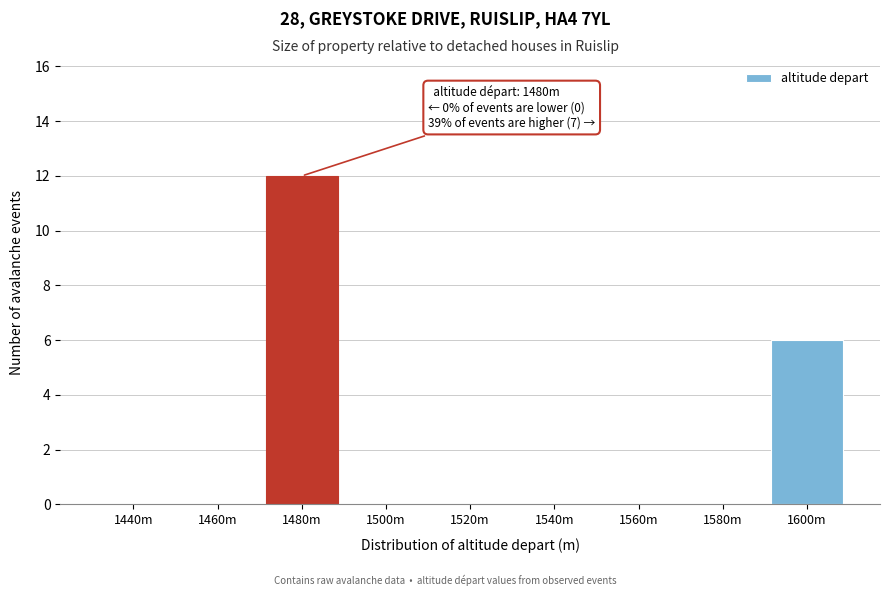

Reading left to right, transcribe all the data shown in this chart.

1440m=0	1460m=0	1480m=12	1500m=0	1520m=0	1540m=0	1560m=0	1580m=0	1600m=6